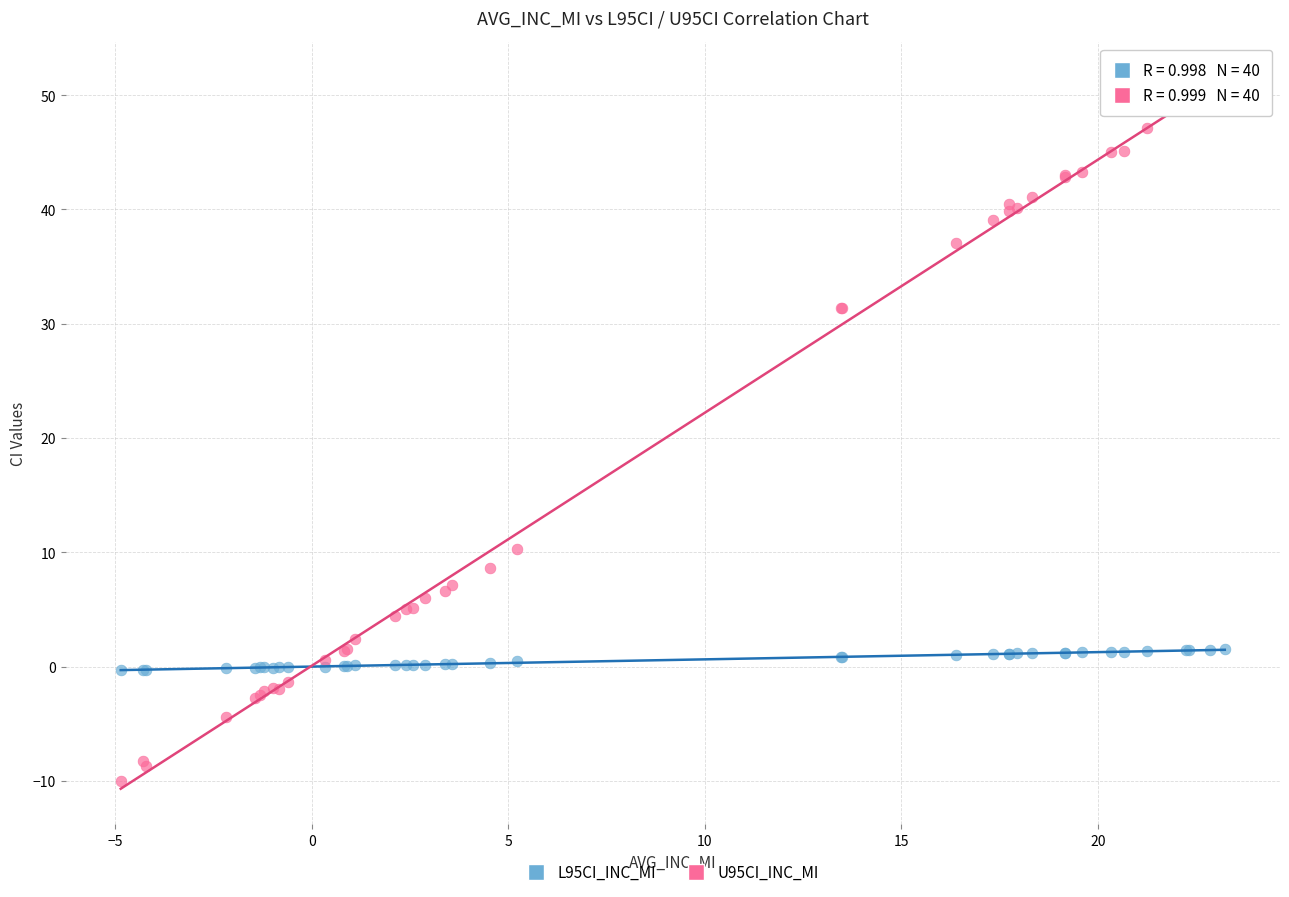

What are all the series names shown in the legend?

L95CI_INC_MI, U95CI_INC_MI